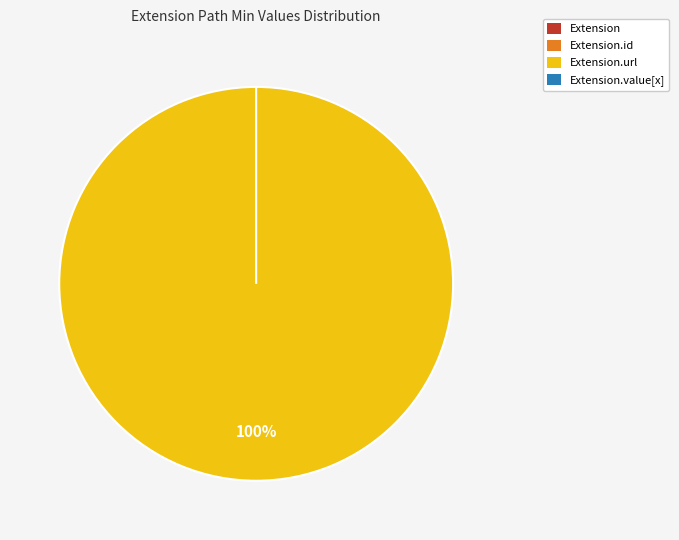

Which slice is the largest?

Extension.url